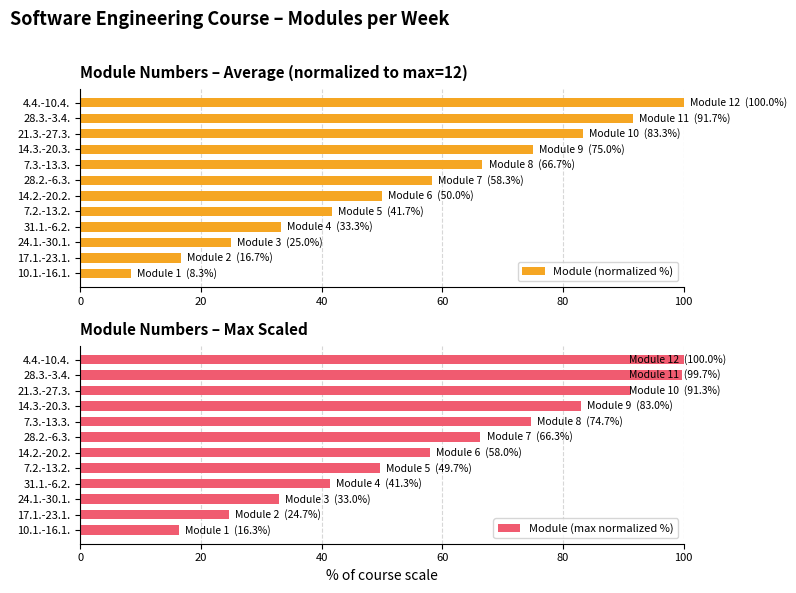

The Module (max normalized %) series shows 99.7 at 28.3.-3.4.. True or false?

True